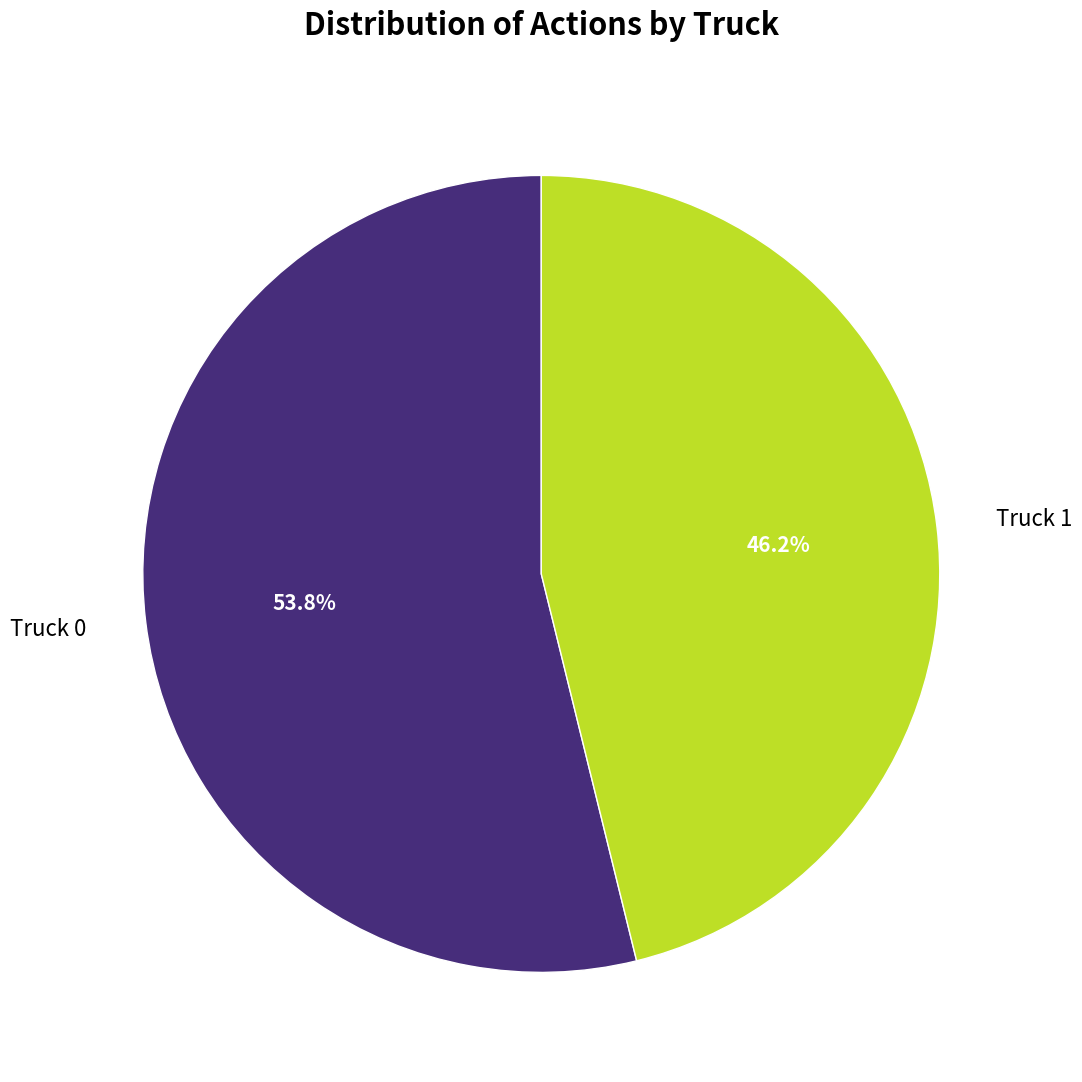

Is there any slice that represents more than half of the pie?

Yes